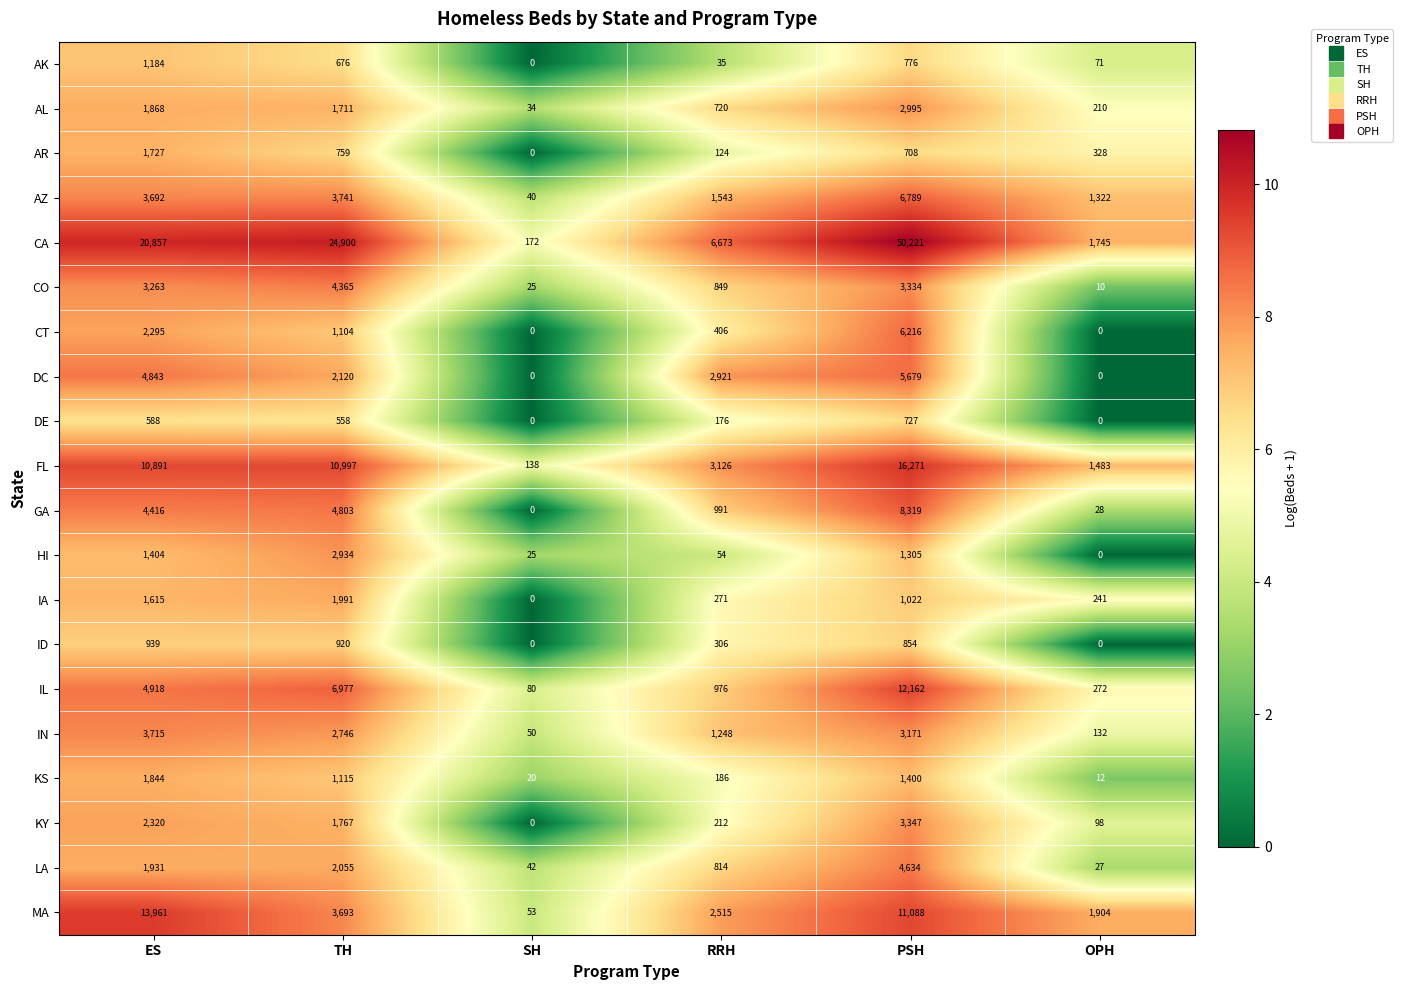

The value of AL at RRH is 720. True or false?

True